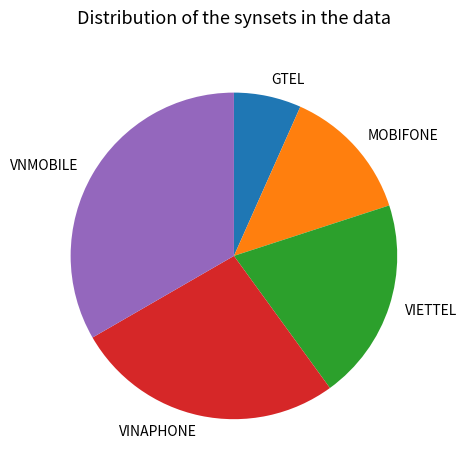

Which category has the smallest portion of the pie?

GTEL